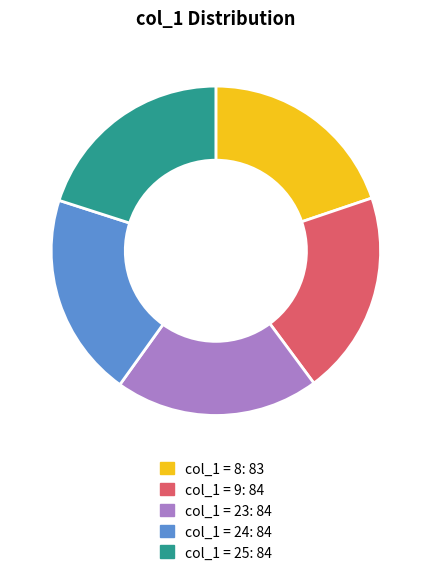

Is there a majority slice in this chart?

No